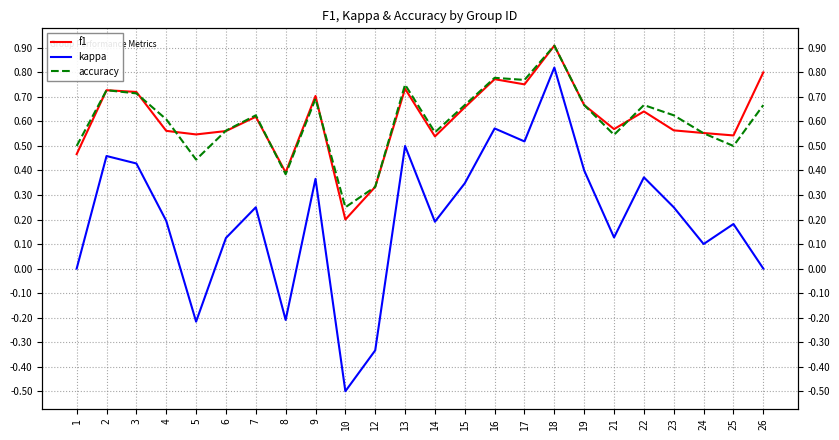

Rank the series at 3 from highest to lowest value.

f1, accuracy, kappa